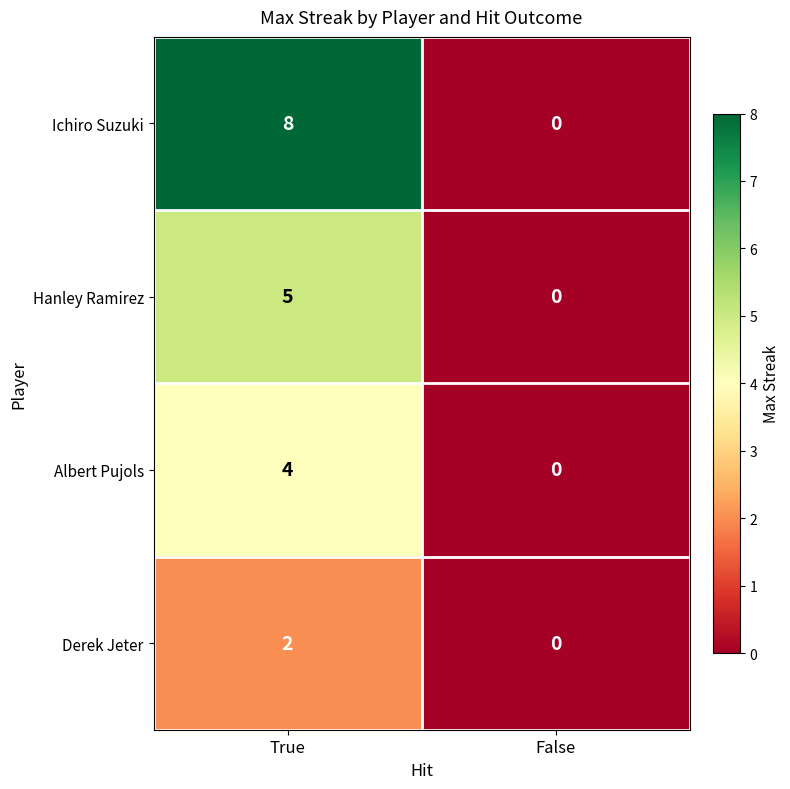

What is the total value across all series at True?

19